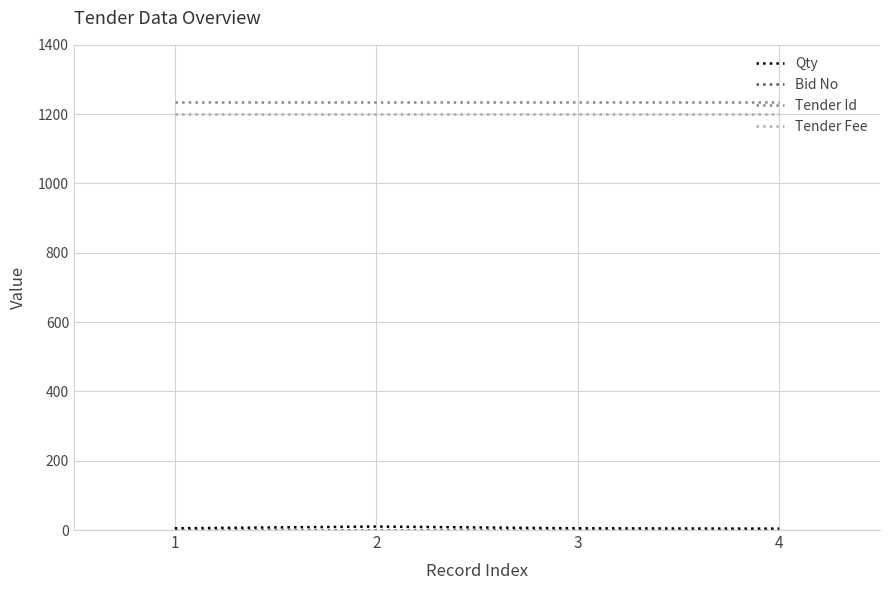

The value of Tender Id at 2 is 781. True or false?

False